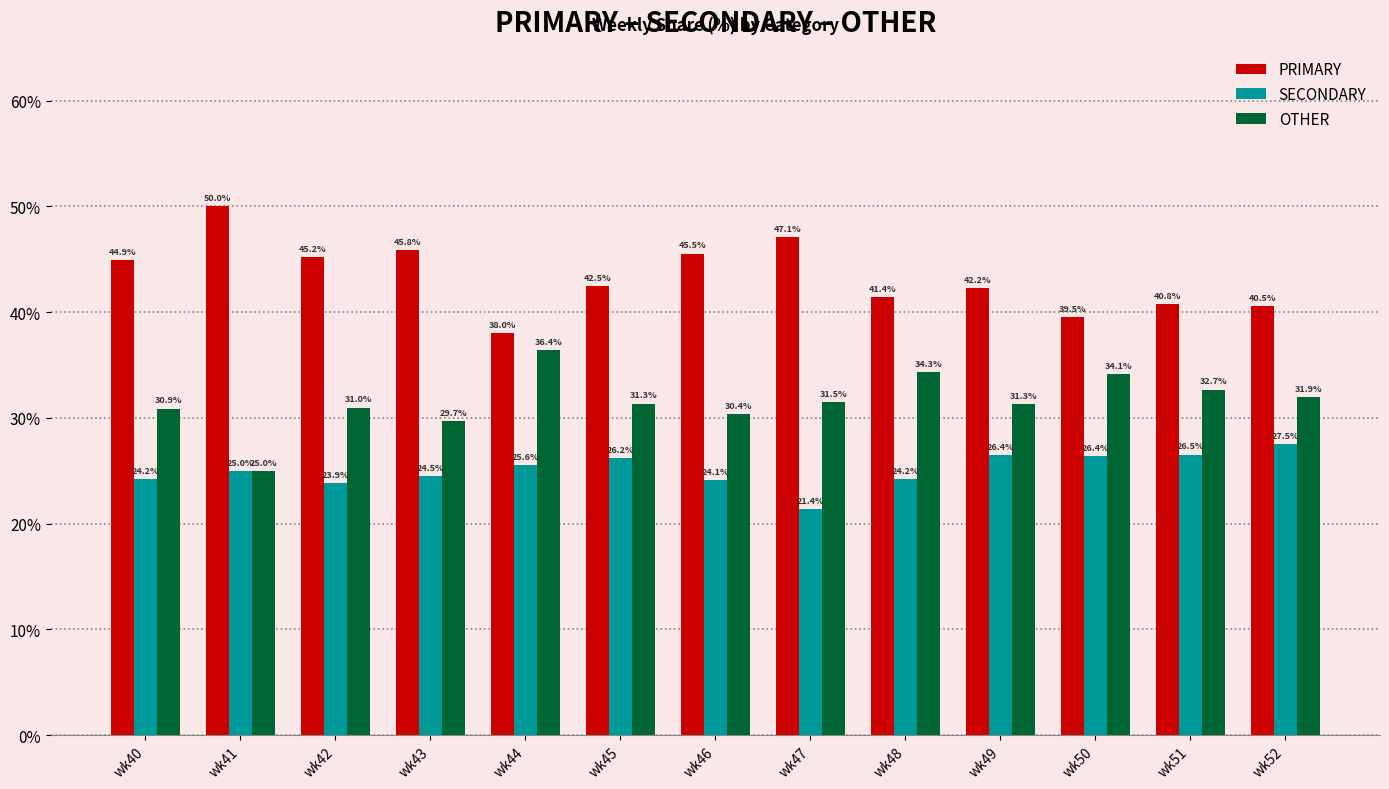

Which category has the highest value across all series?

wk41